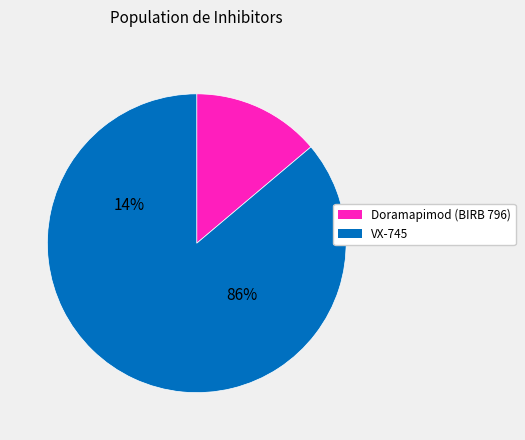

What percentage do Doramapimod (BIRB 796) and VX-745 together represent?

100.0%